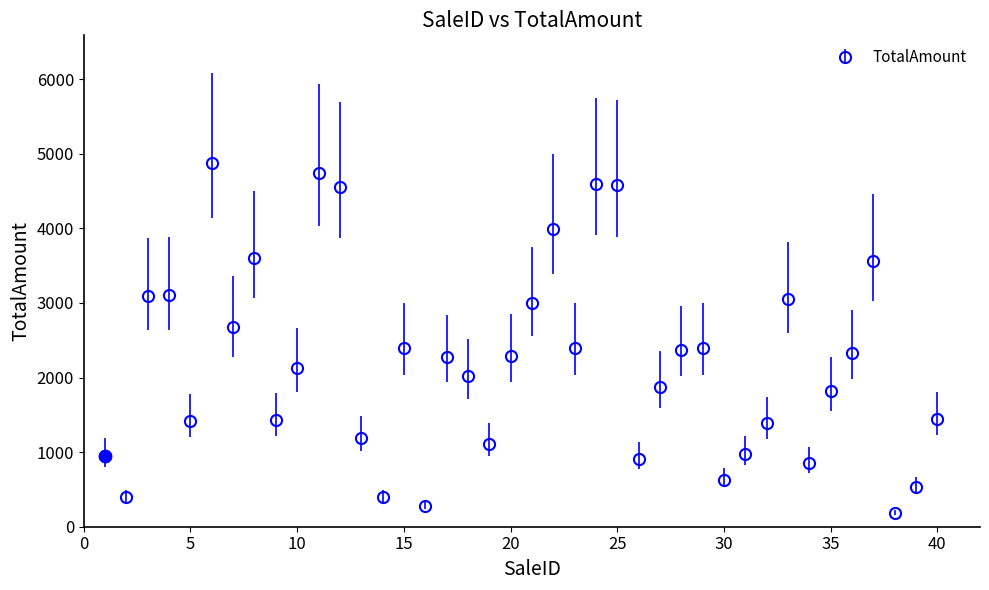

True or false: the data has more than 1 interior local peaks.

True